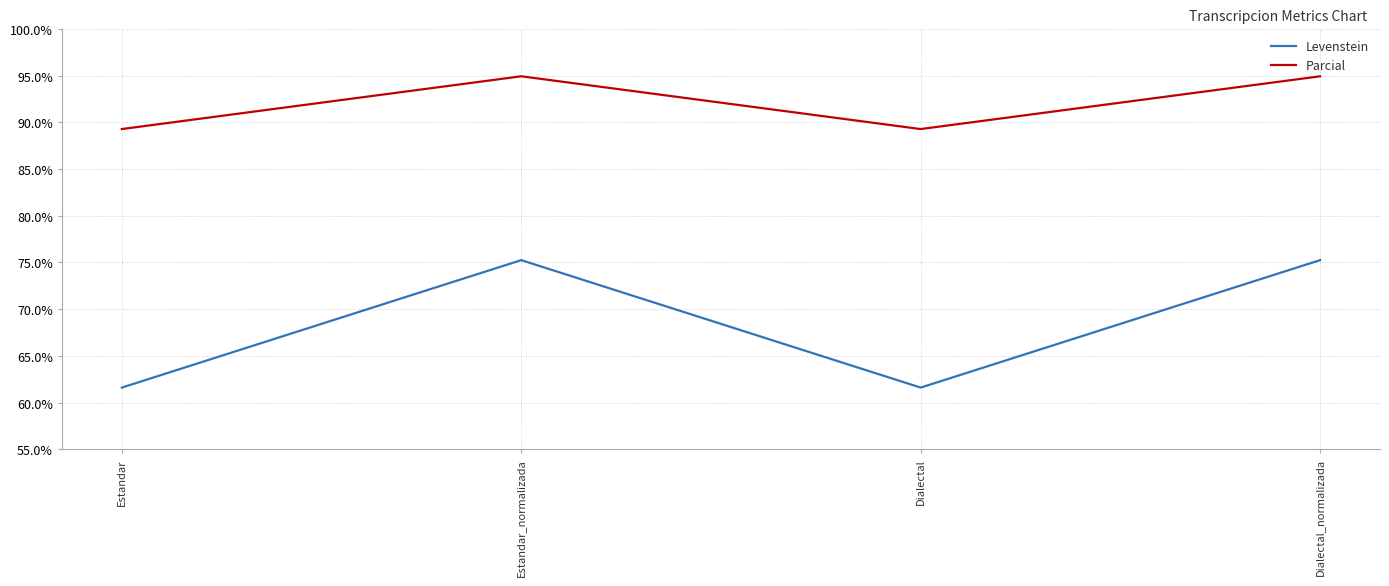

How many values in the Parcial series are below 94?

2